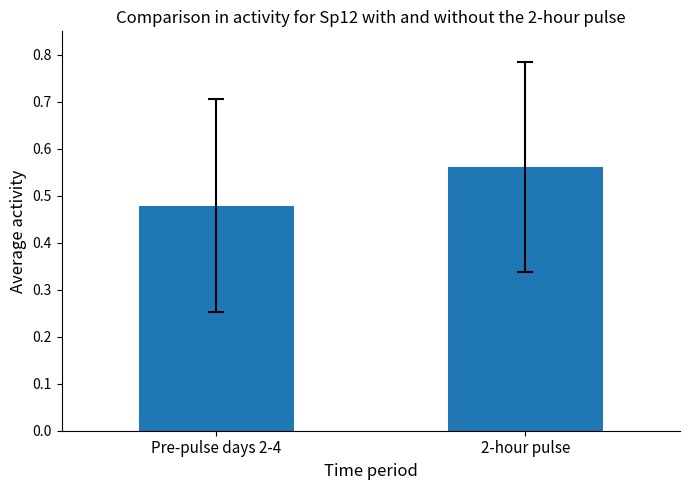

What position from the left is Pre-pulse days 2-4?

1